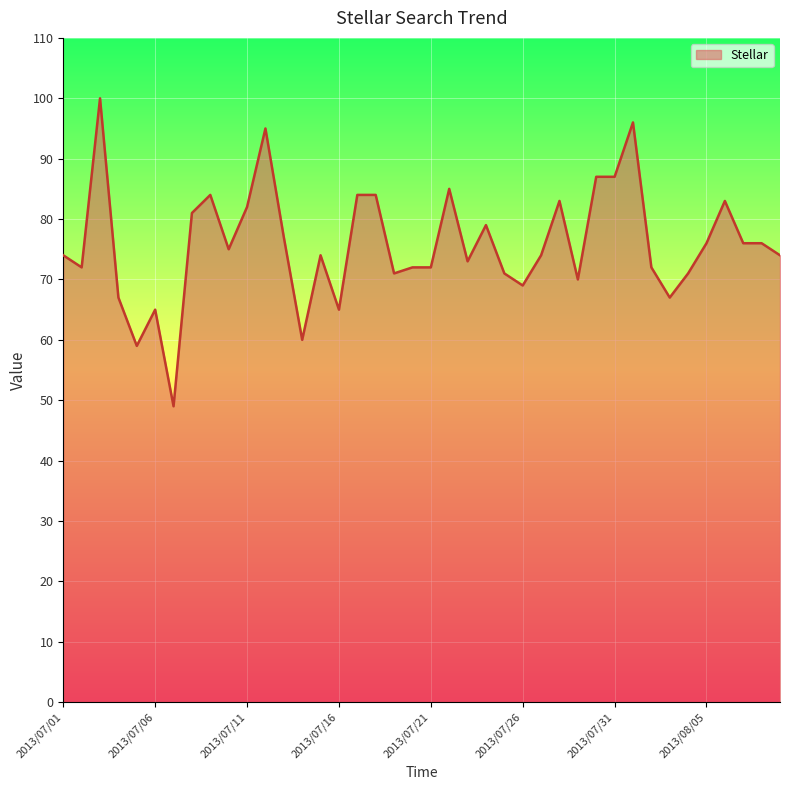

What is the difference between the maximum and second lowest values?

41